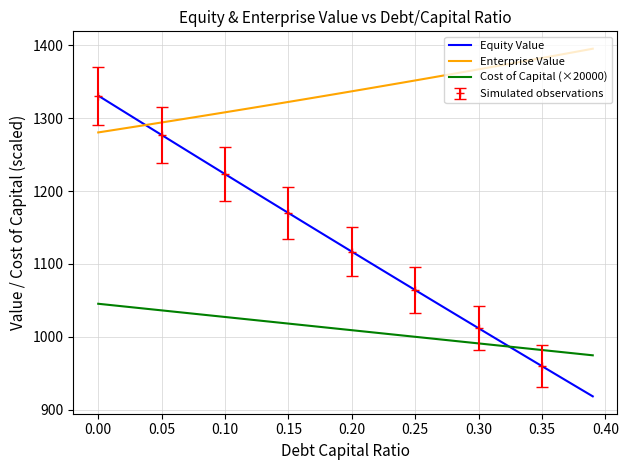

What is the minimum value shown in the chart?

918.1